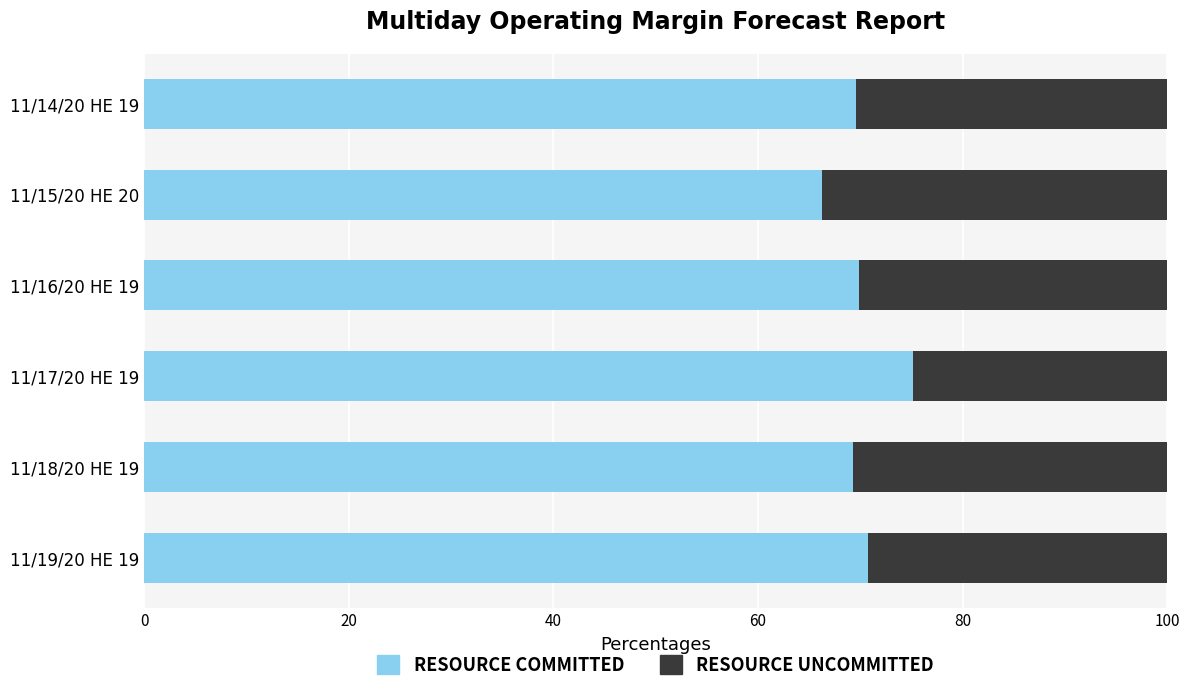

True or false: RESOURCE COMMITTED has a value of 31.1 at 11/18/20 HE 19.

False